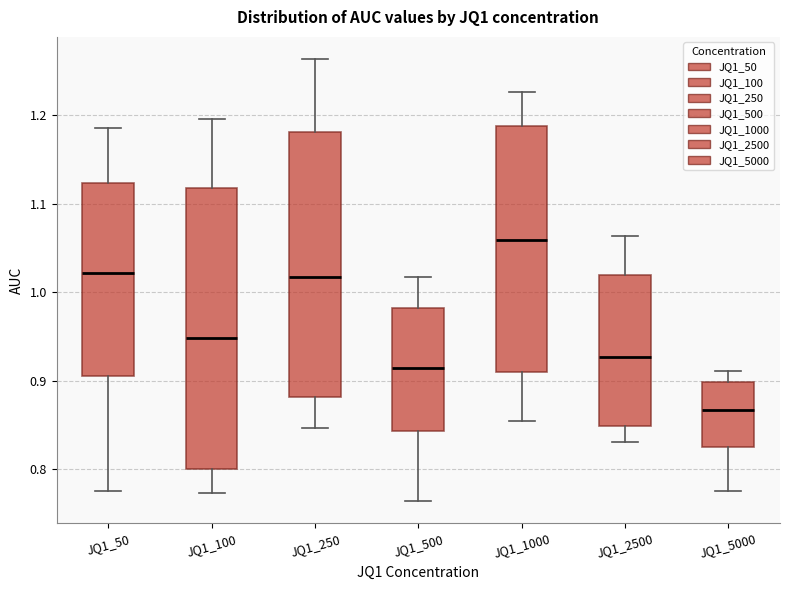

Reading left to right, transcribe this box plot: for each box, give where its median line is, the range the box spans, and where its two whiskers end, as read against the y-axis. The values are not printed on the chart, so give them approximately, as read against the axis.

JQ1_50: median 1.02, box 0.90 to 1.12, whiskers 0.78 to 1.19
JQ1_100: median 0.95, box 0.80 to 1.12, whiskers 0.77 to 1.20
JQ1_250: median 1.02, box 0.88 to 1.18, whiskers 0.85 to 1.26
JQ1_500: median 0.91, box 0.84 to 0.98, whiskers 0.76 to 1.02
JQ1_1000: median 1.06, box 0.91 to 1.19, whiskers 0.85 to 1.23
JQ1_2500: median 0.93, box 0.85 to 1.02, whiskers 0.83 to 1.06
JQ1_5000: median 0.87, box 0.83 to 0.90, whiskers 0.78 to 0.91